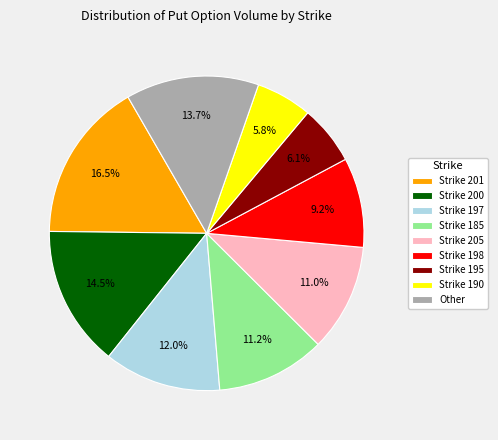

Which category has the biggest portion of the pie?

Strike 201